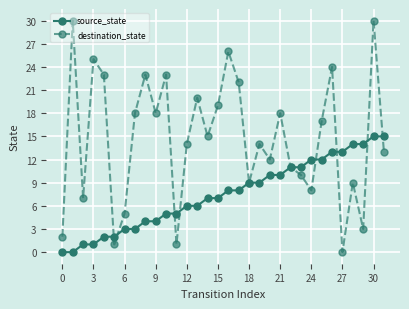

Which series has the largest total across all categories?

destination_state